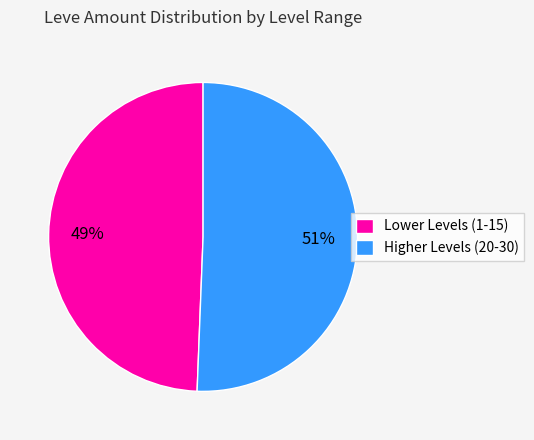

Rank the categories by value from lowest to highest.

Lower Levels (1-15), Higher Levels (20-30)